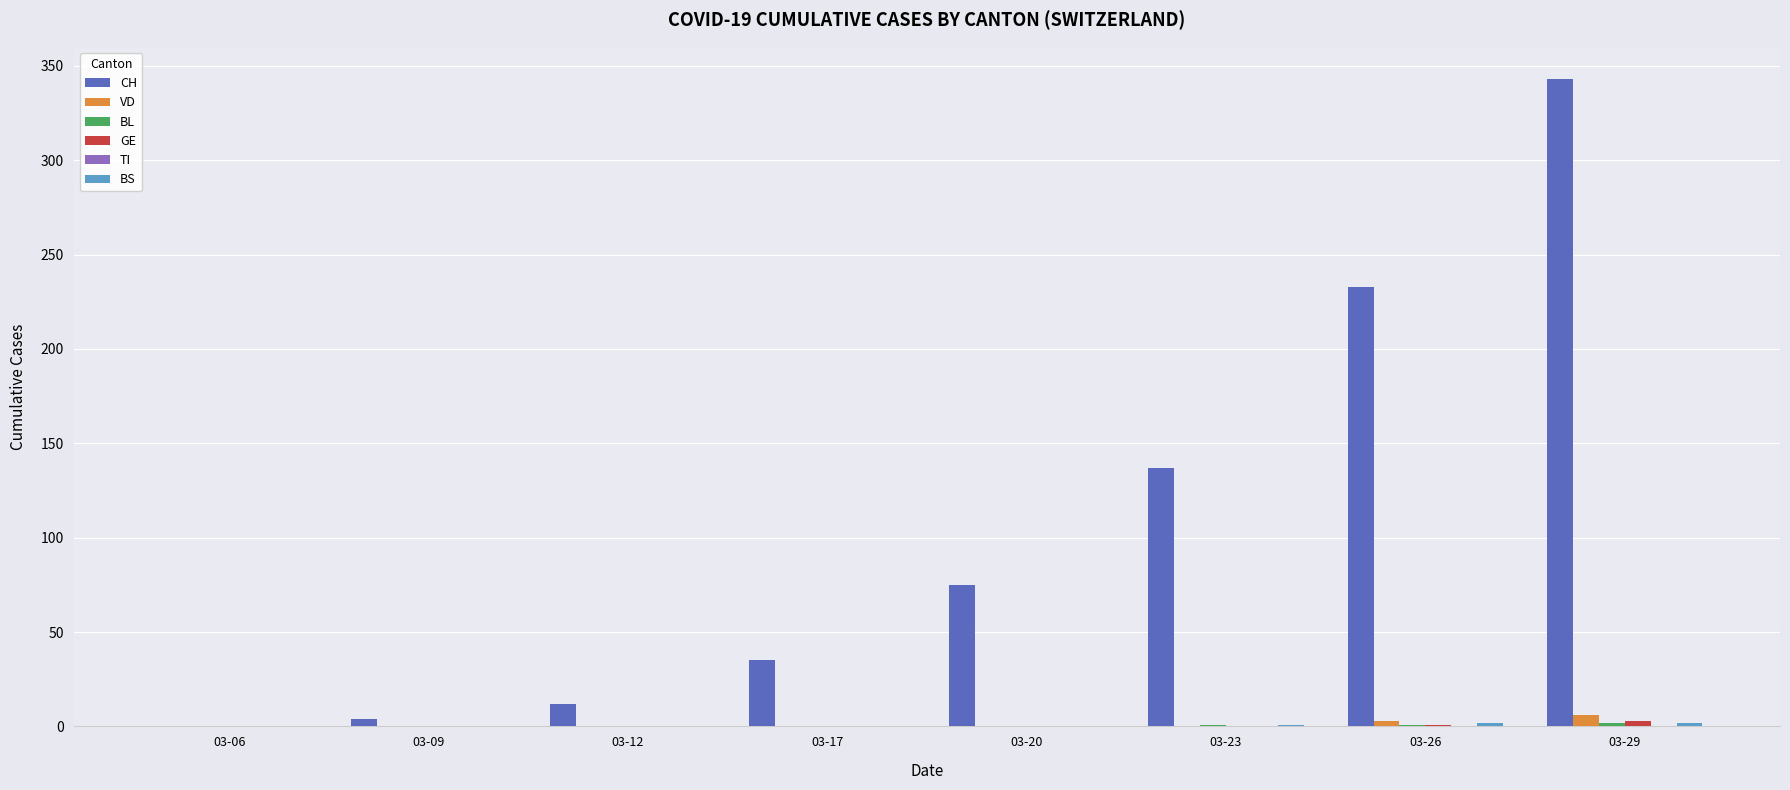

Are the bars horizontal?

No